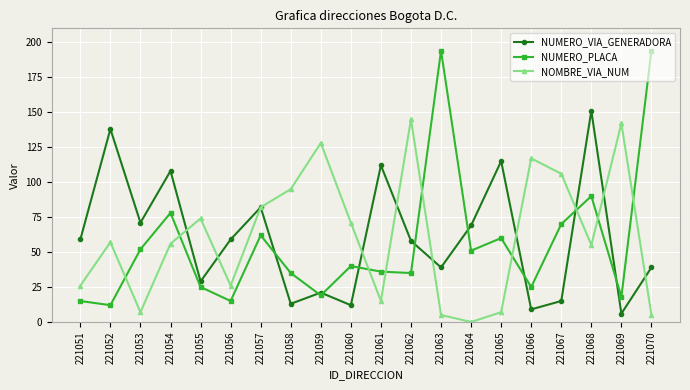

Which series changed the most between 221054 and 221069?

NUMERO_VIA_GENERADORA